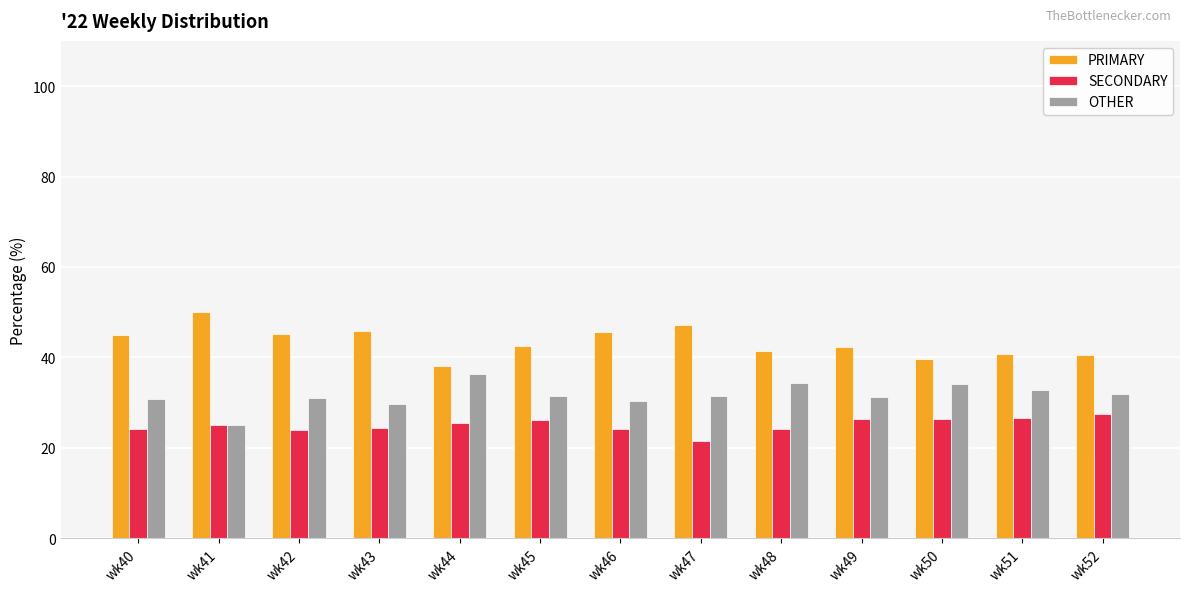

Are the bars grouped side by side (vs. stacked)?

Yes